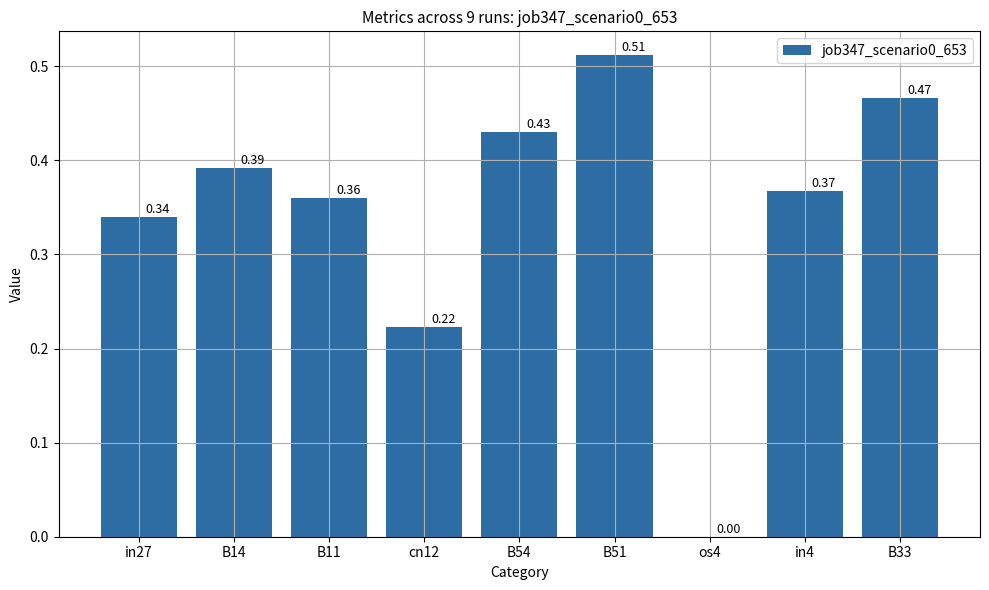

What is the change in value from cn12 to B33?

+0.2